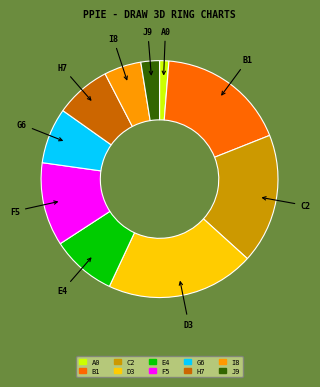

Is there any slice that represents more than half of the pie?

No